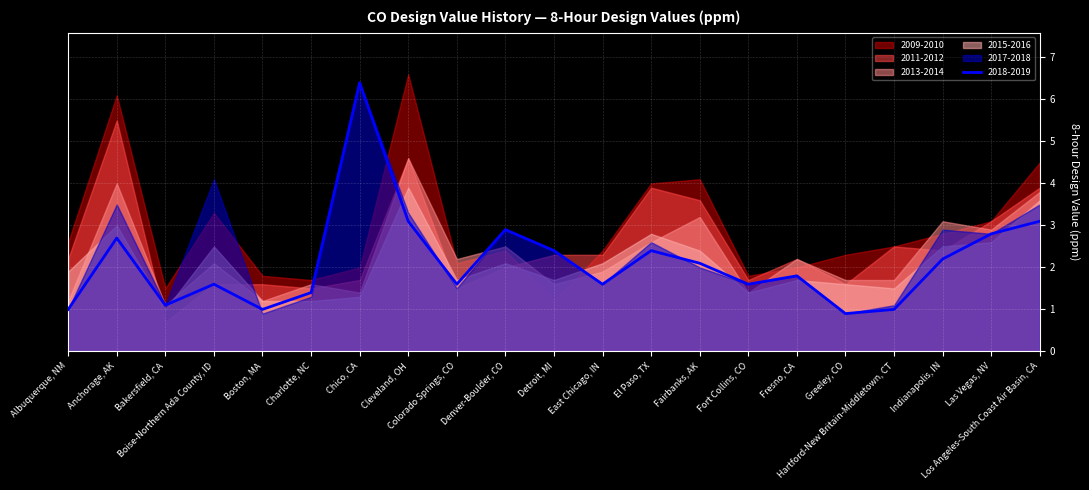

At how many categories does at least one series exceed 5?

3